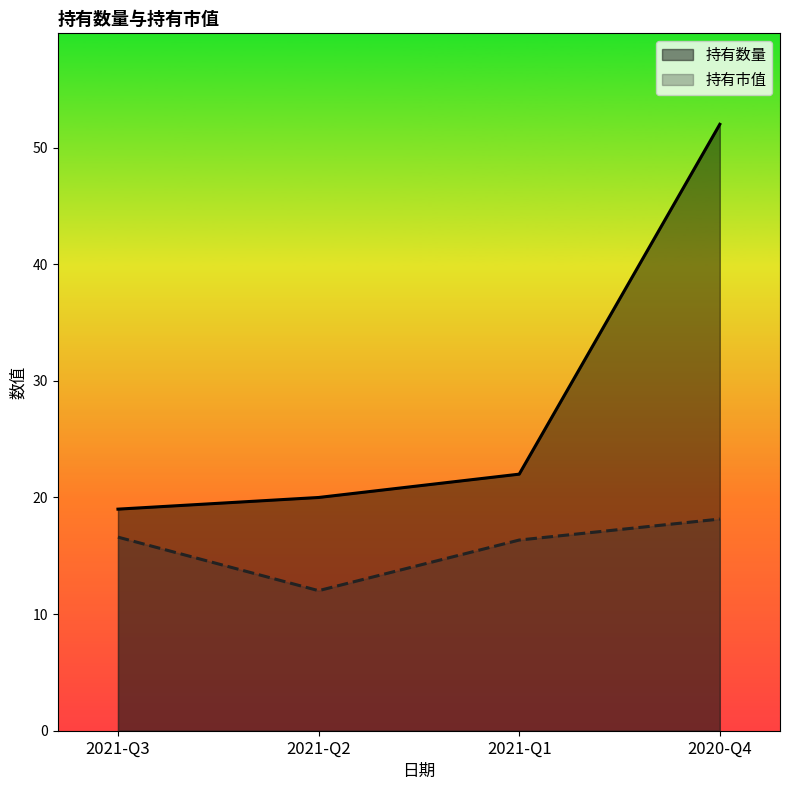

At how many categories does at least one series exceed 49?

1